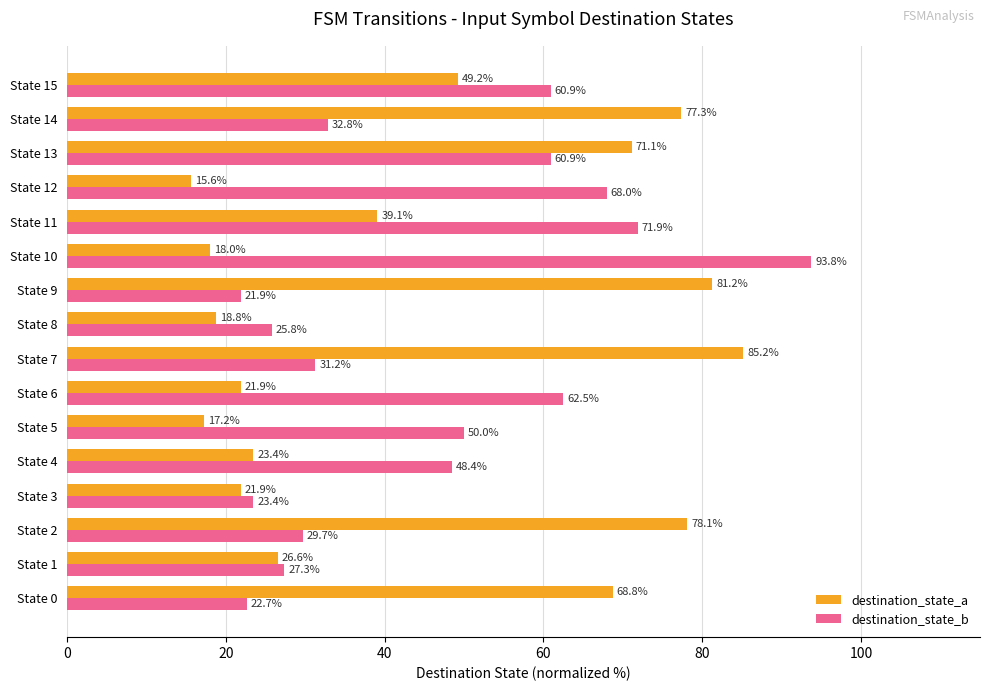

What are all the series names shown in the legend?

destination_state_a, destination_state_b